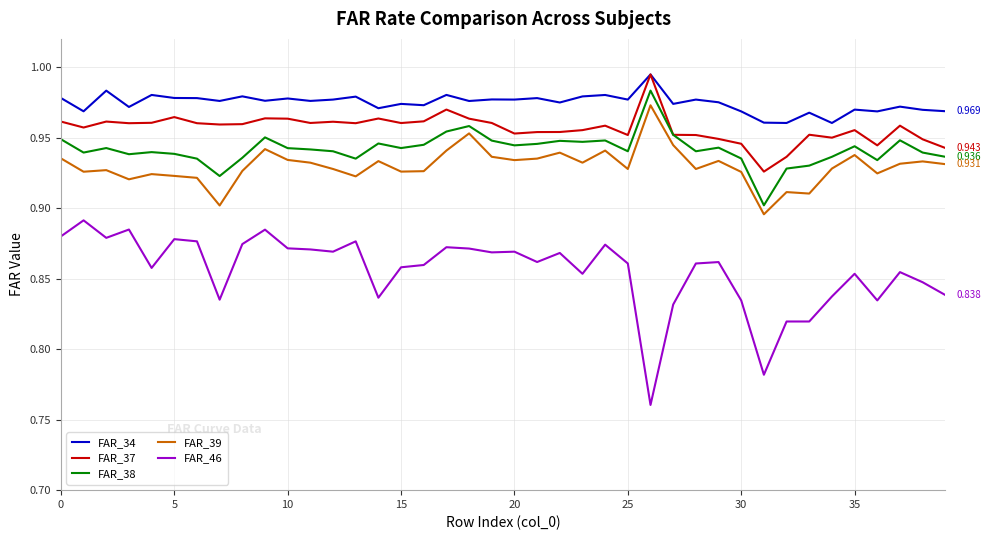

True or false: FAR_39 and FAR_34 intersect in this chart.

False